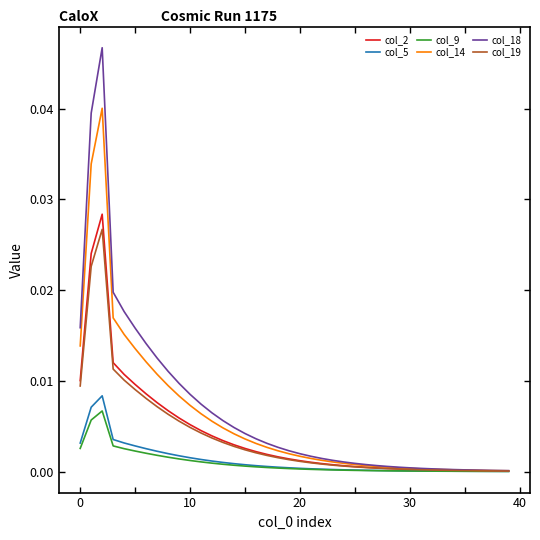

True or false: col_19 has more than 0 points higher than both neighbors.

True